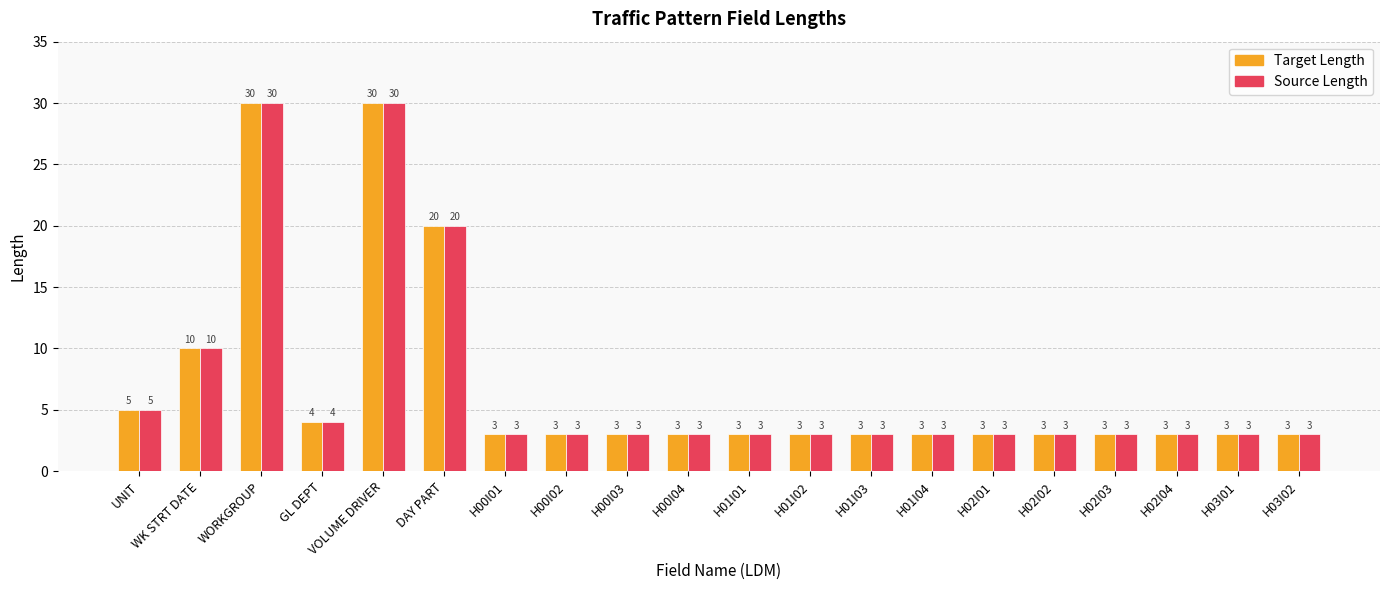

What is the label of the 7th bar from the right?

H01I04